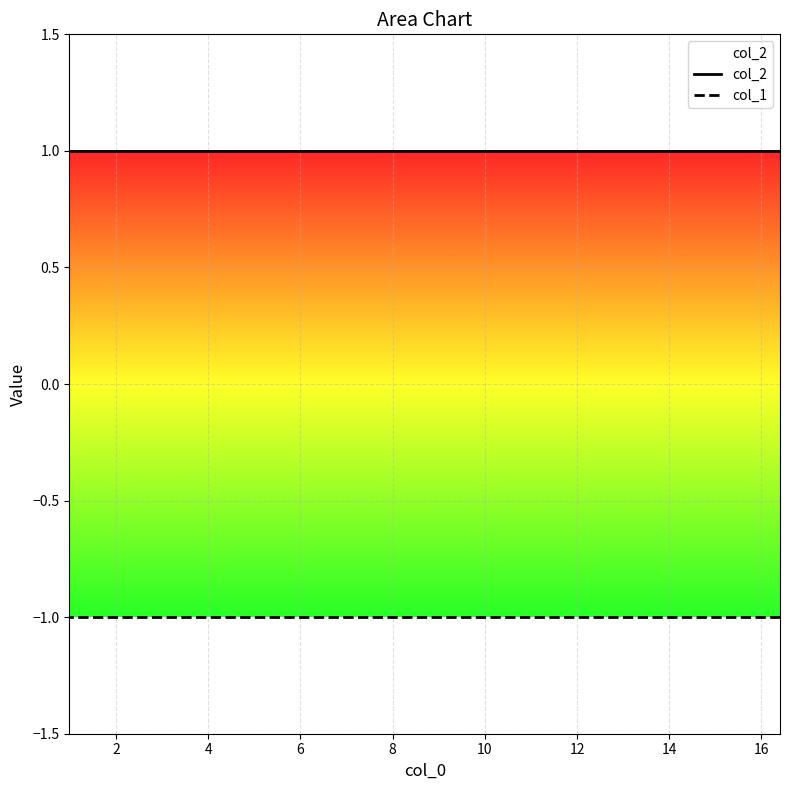

True or false: col_2 has a value of 1 at 14.

True